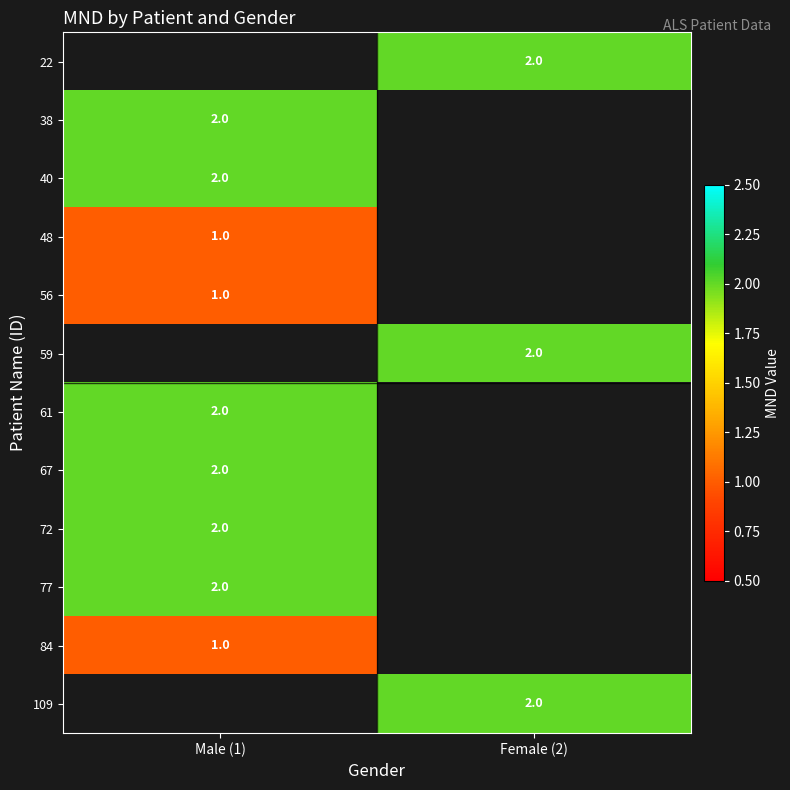

The value of 77 at Male (1) is 3. True or false?

False